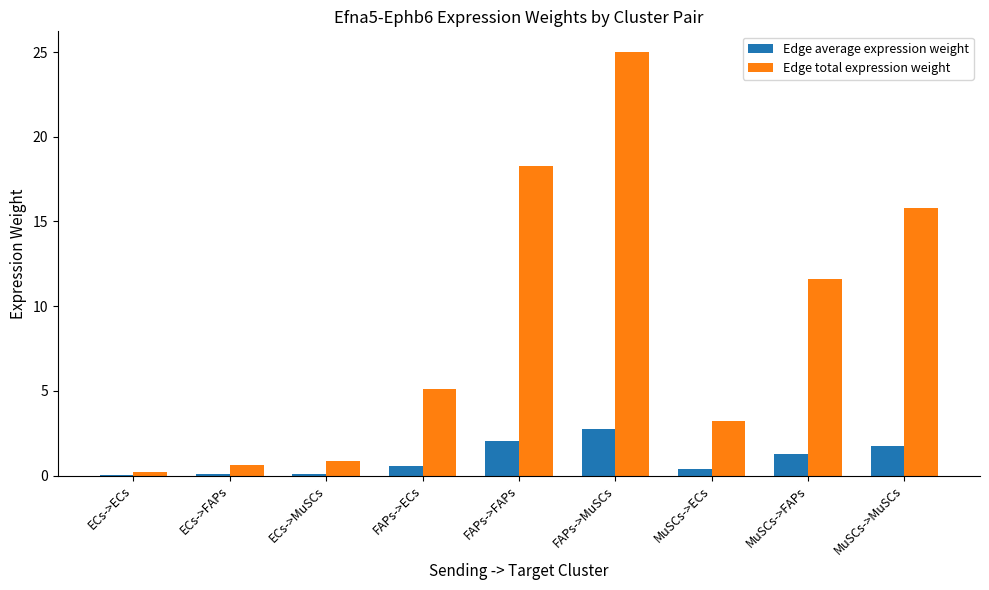

Which label corresponds to the largest value in the chart?

FAPs->MuSCs